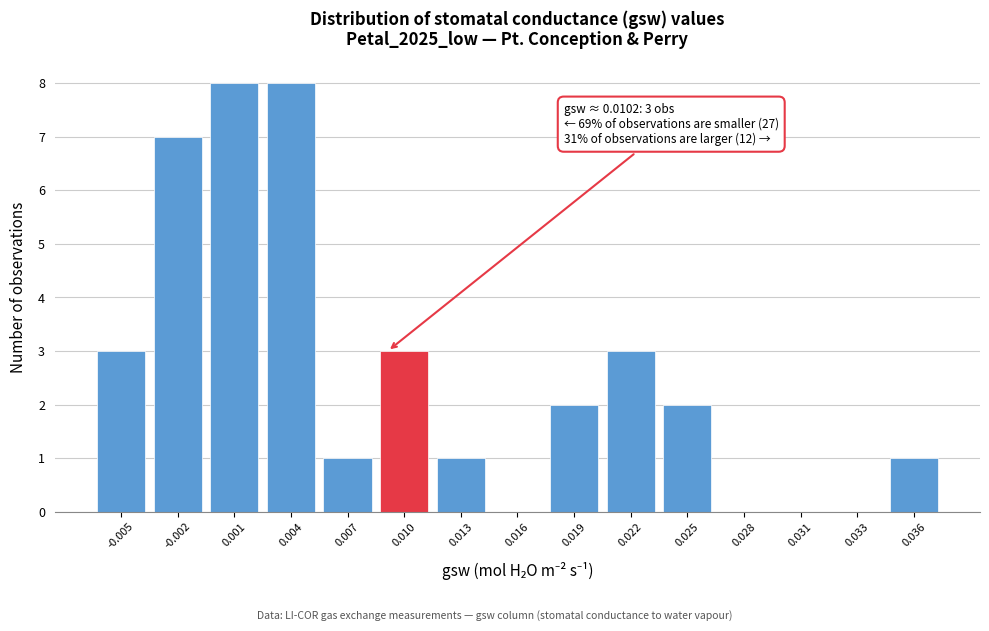

Reading left to right, extract all data points from this chart.

-0.005=3	-0.002=7	0.001=8	0.004=8	0.007=1	0.010=3	0.013=1	0.016=0	0.019=2	0.022=3	0.025=2	0.028=0	0.031=0	0.033=0	0.036=1